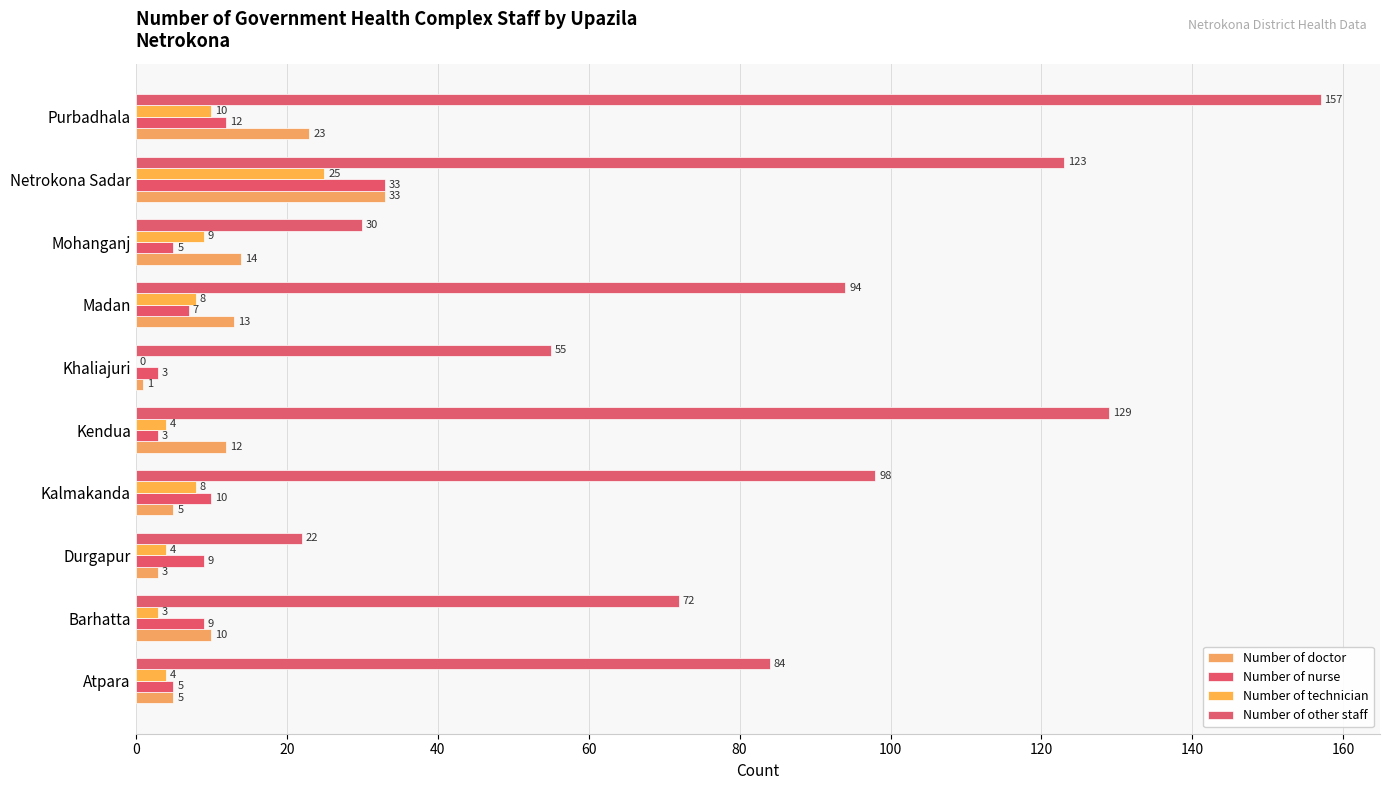

What is the maximum value for Number of nurse?

33